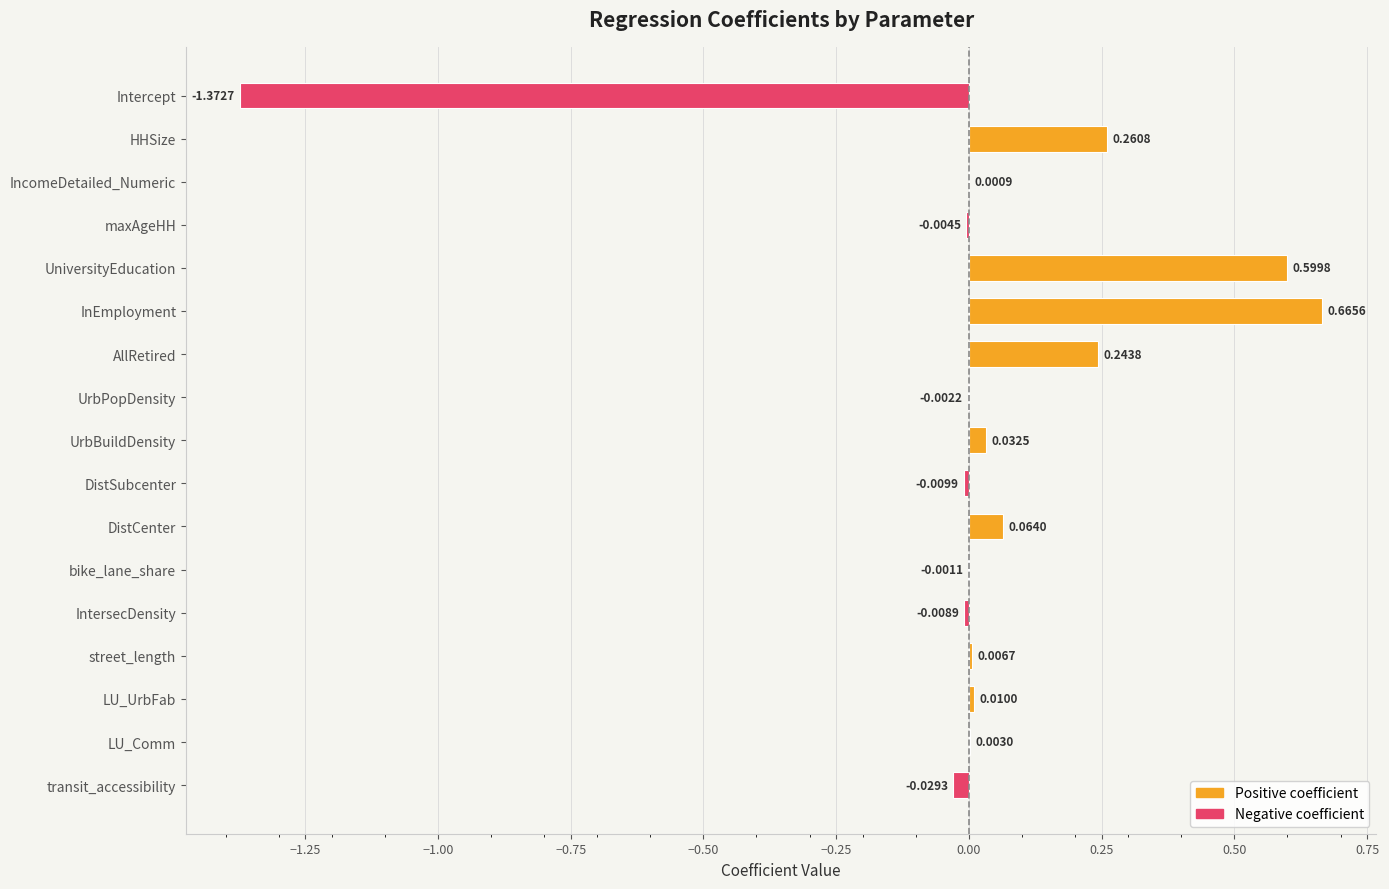

How many series are shown in this chart?

1